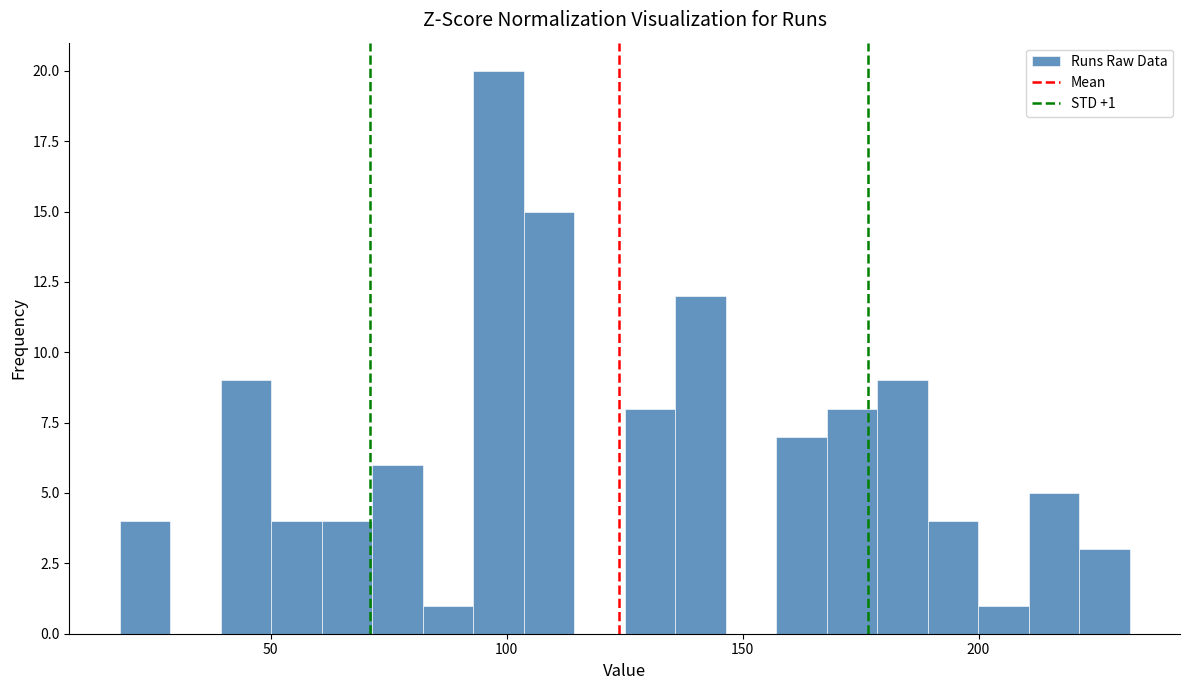

Around what value on the x-axis is the tallest bar? Give the approximate position of its centre, as read against the axis.

100